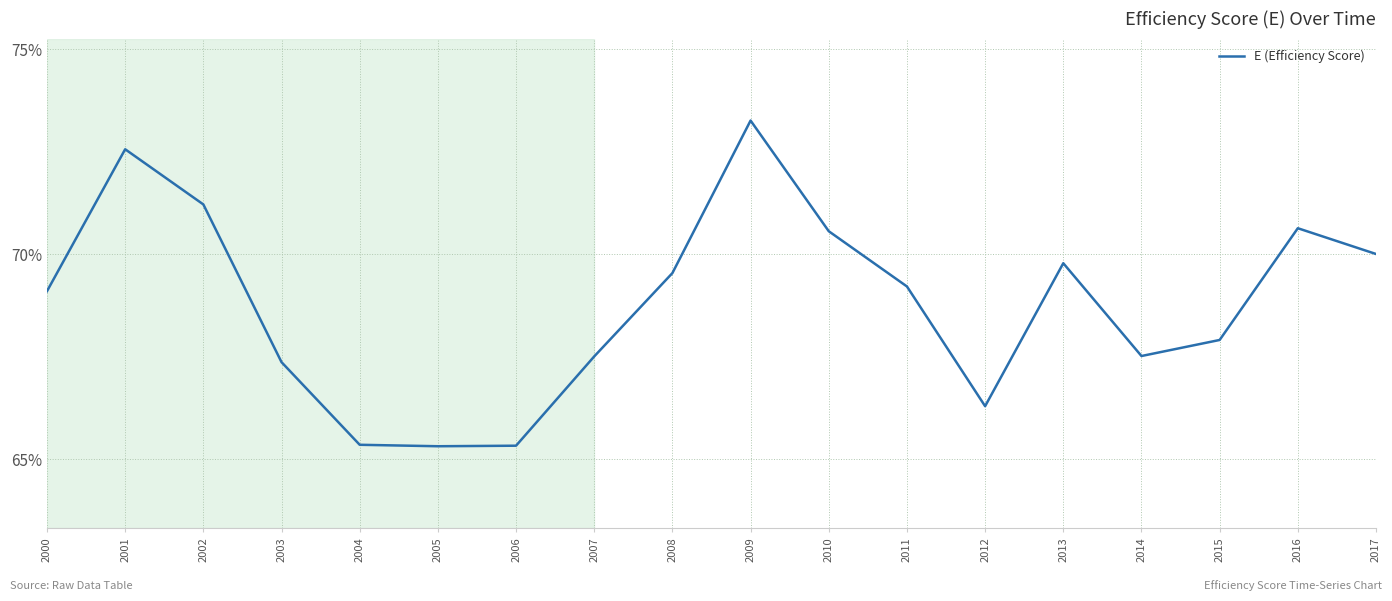

Does the chart display data point markers on the line(s)?

No